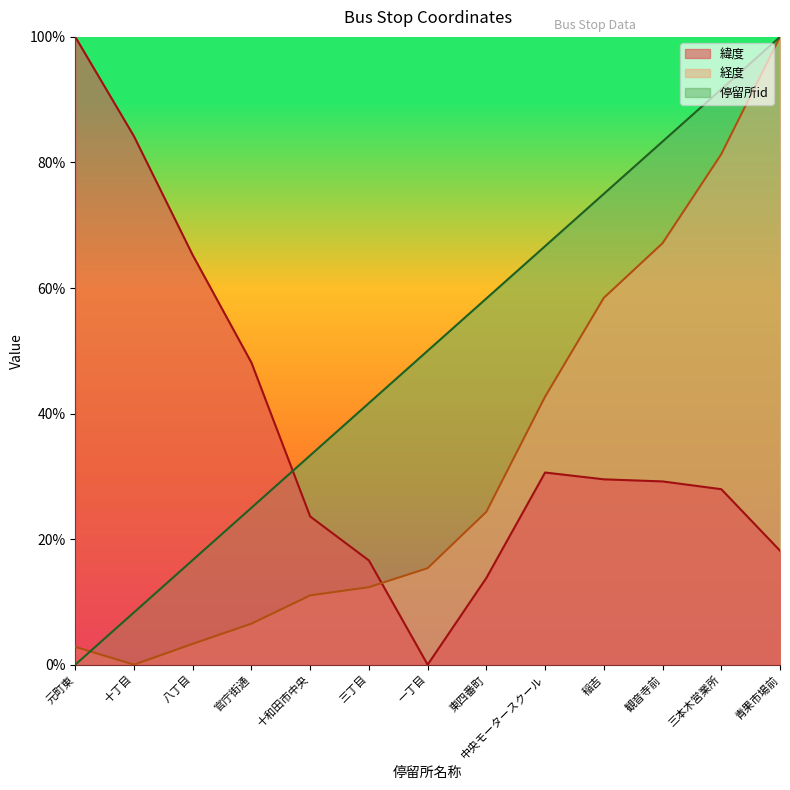

At which label is 停留所id closest to 50?

一丁目